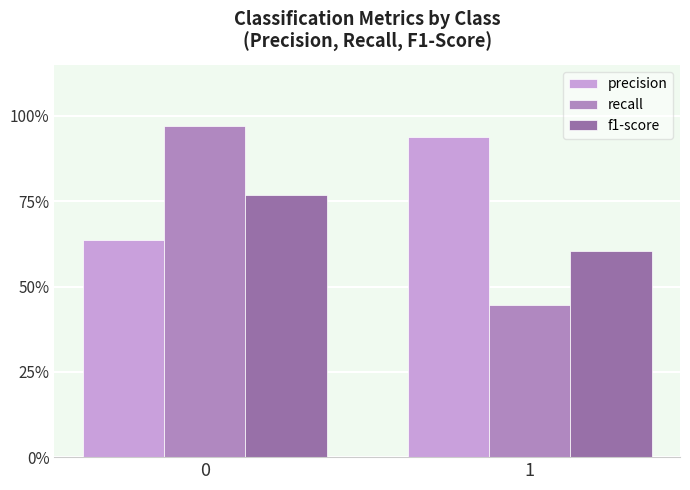

What is the average value of the precision series?

0.8